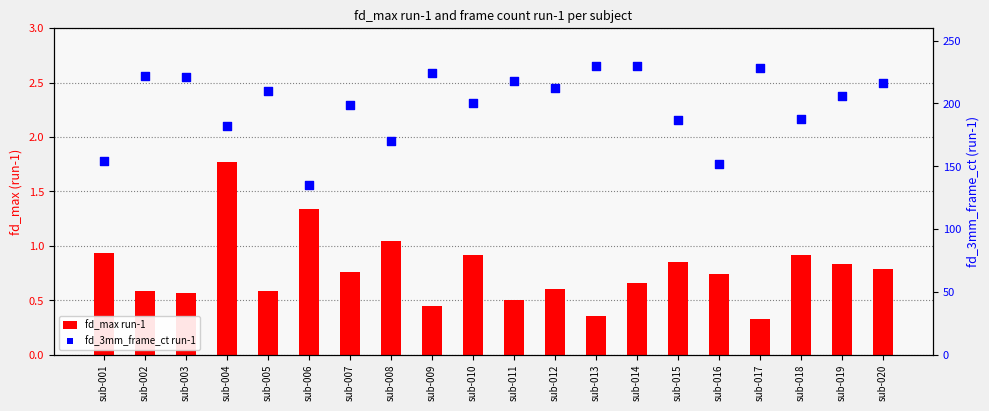

At how many categories does at least one series exceed 126?

20